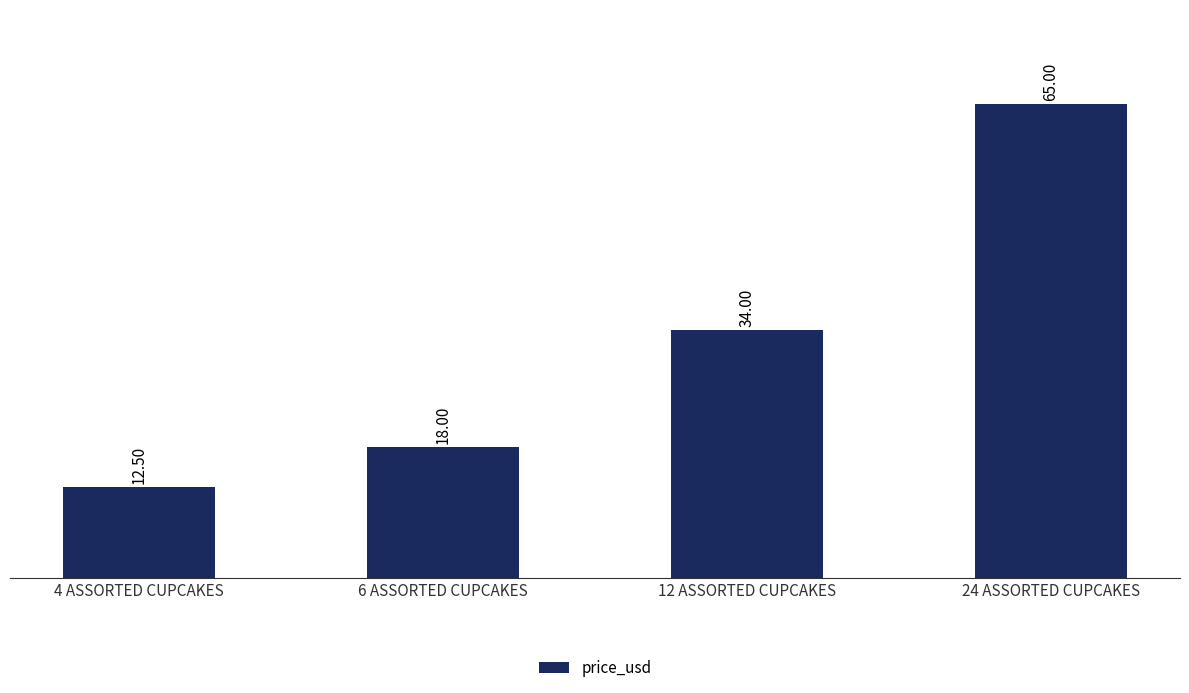

Which category has the highest value across all series?

24 ASSORTED CUPCAKES